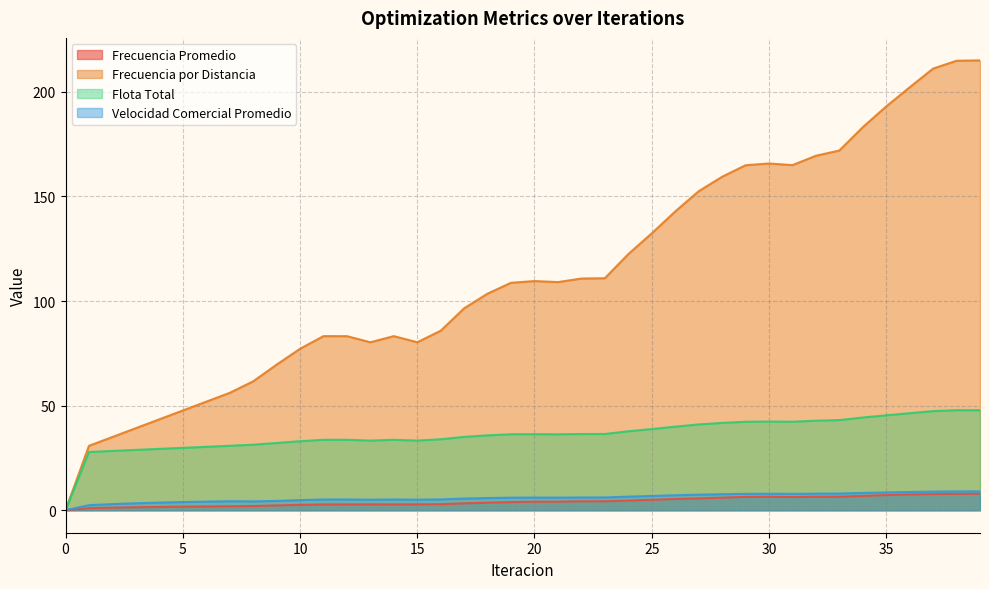

At which category does Frecuencia por Distancia reach its first local valley?

13